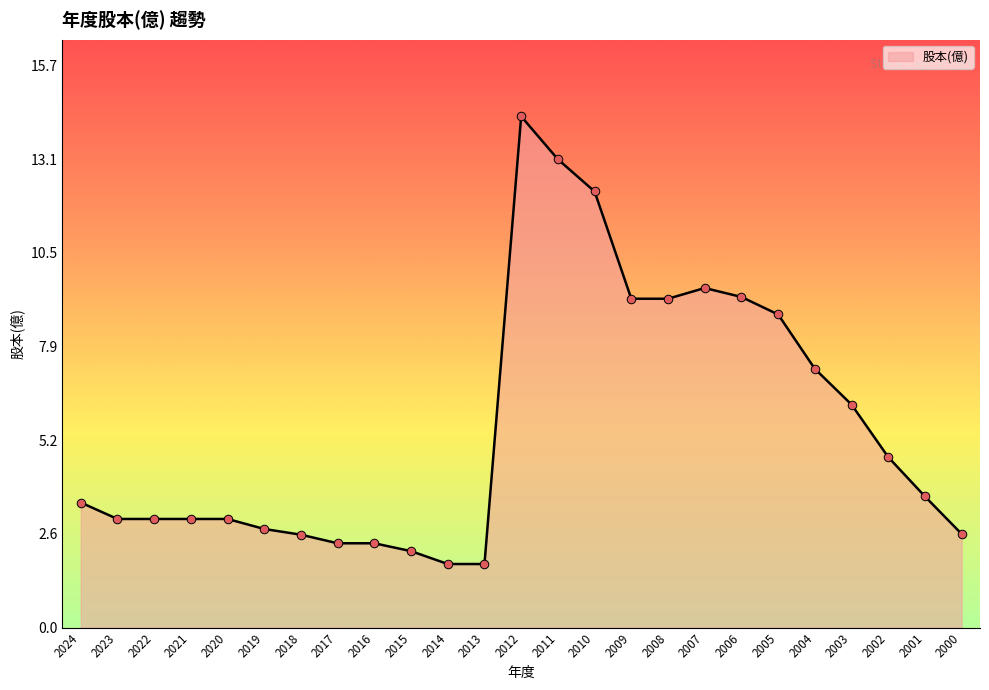

What is the change in value from 2014 to 2008?

+7.4